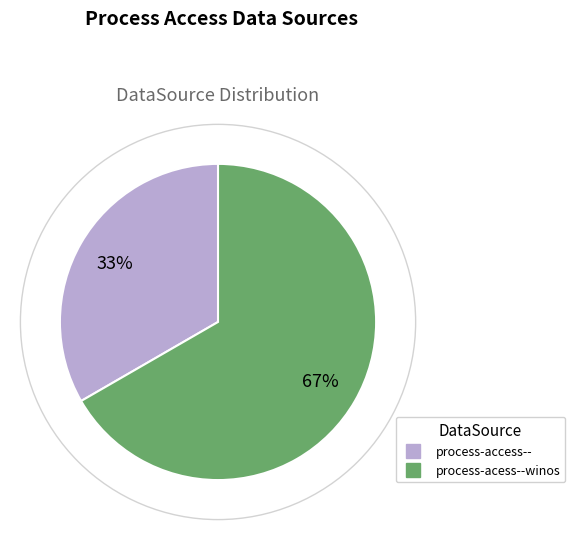

Does process-access-- represent more than half of the total?

No